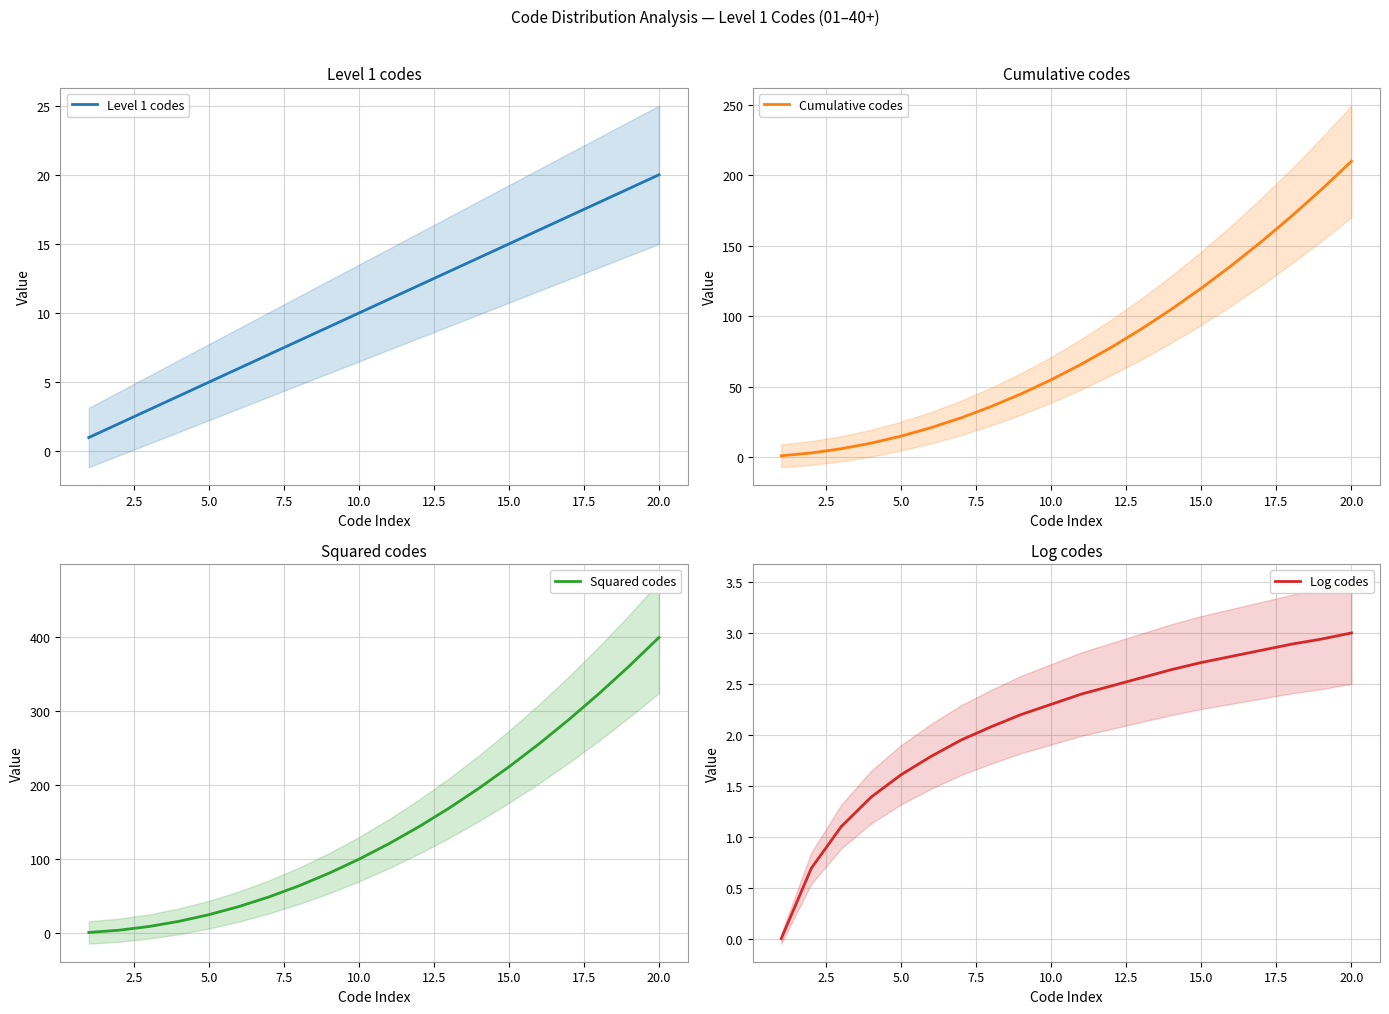

What is the highest value of the Squared codes series?

400